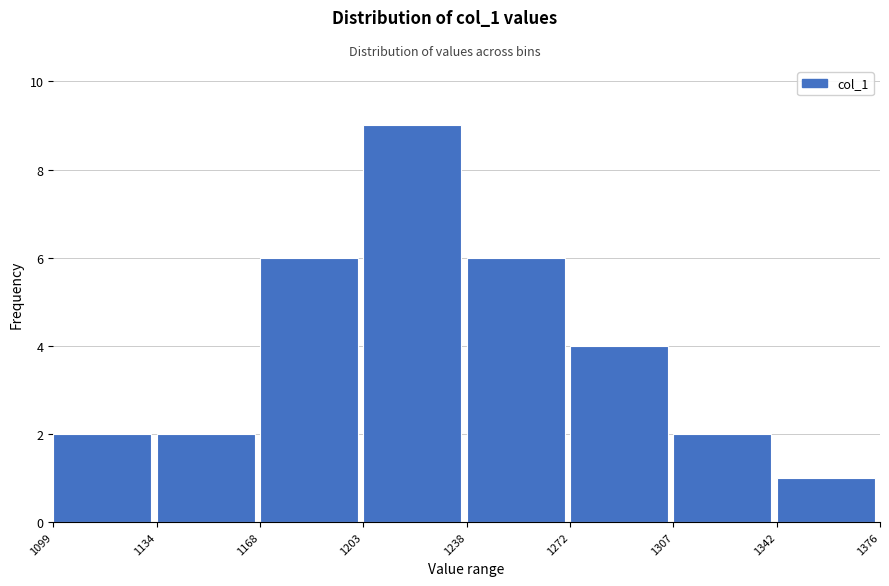

Over which range of the x-axis is the bar tallest?

1203 to 1238